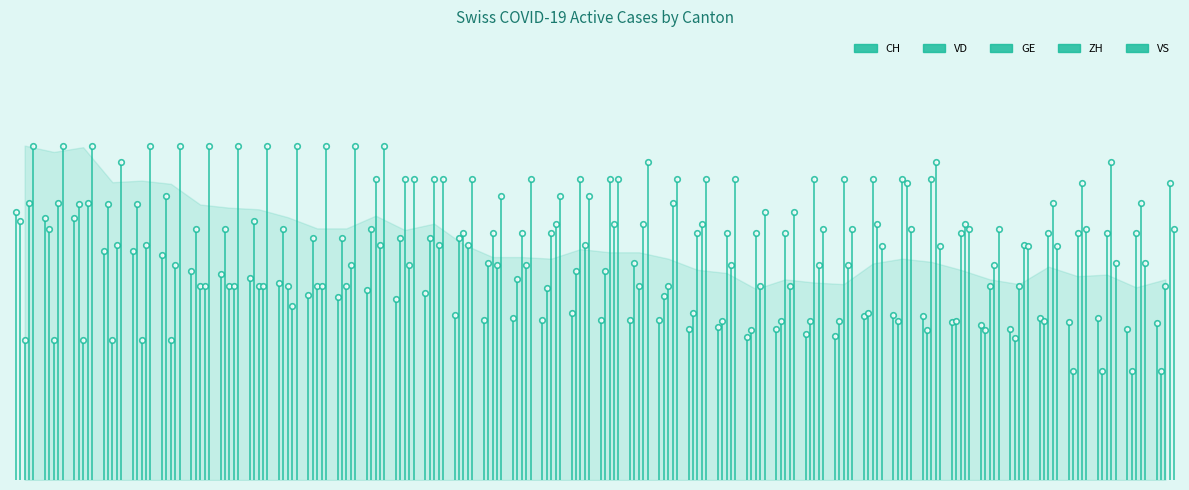

What are all the series names shown in the legend?

CH, VD, GE, ZH, VS